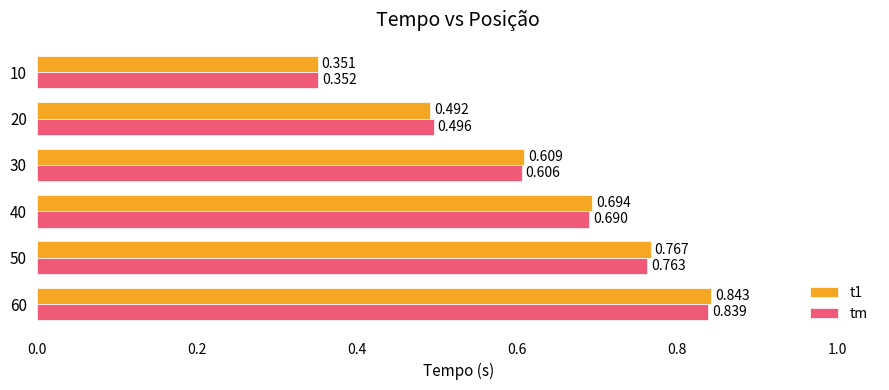

What is the sum of all tm values?

3.7